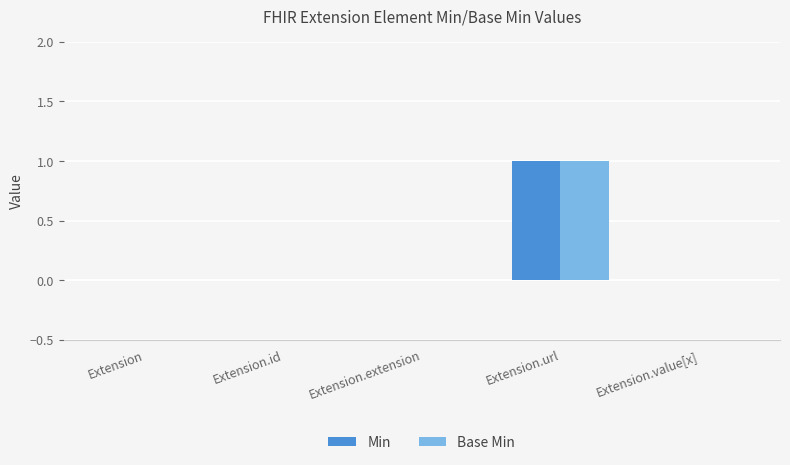

What are all the series names shown in the legend?

Min, Base Min